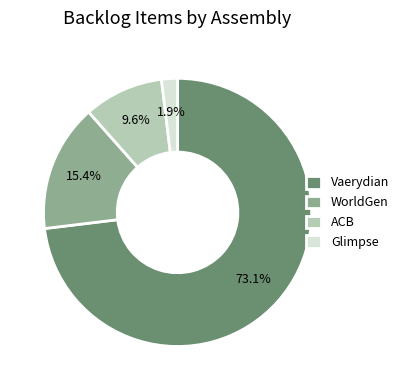

How many slices are in this pie chart?

4